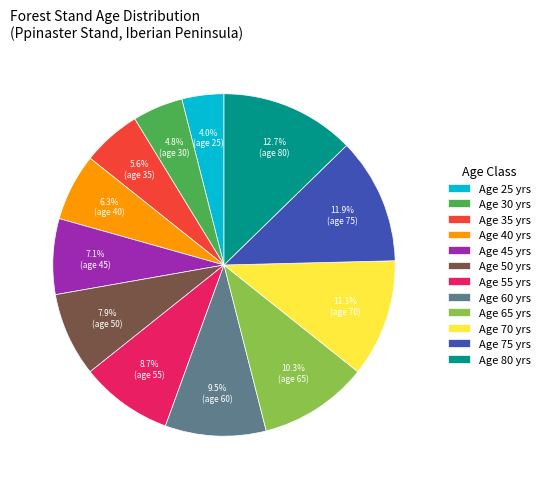

Does Age 75 yrs account for over 50% of the chart?

No